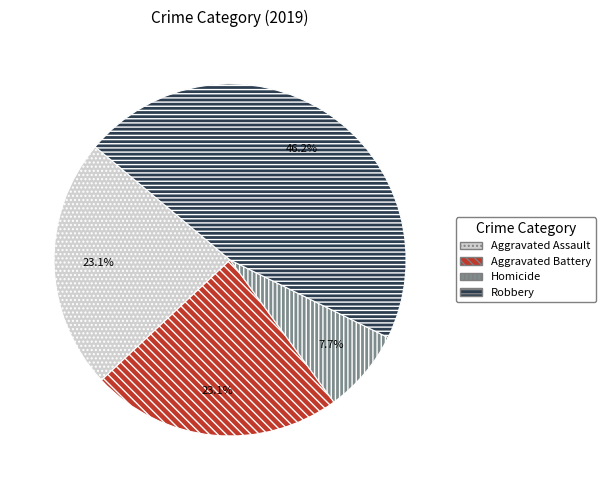

Is there a majority slice in this chart?

No